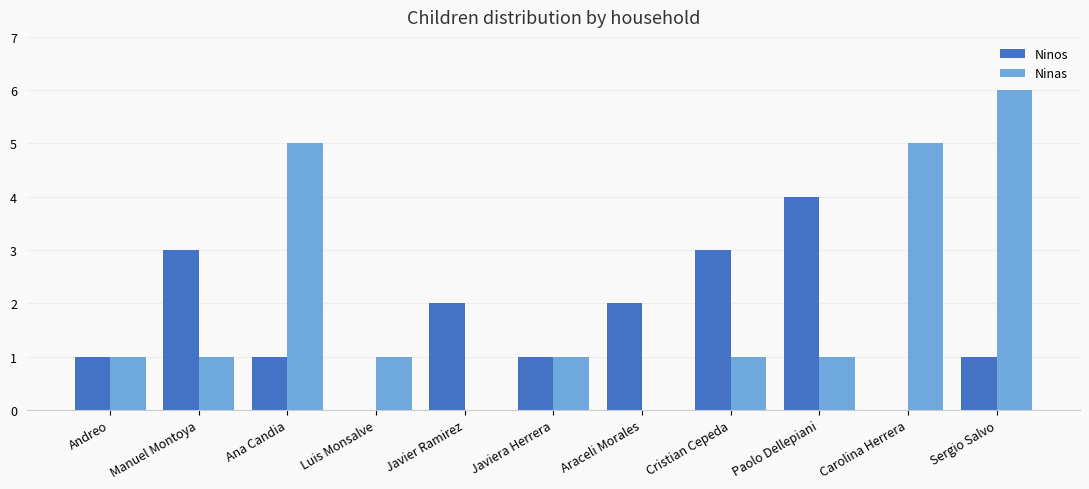

What is the sum of the Ninas values at Sergio Salvo and Luis Monsalve?

7